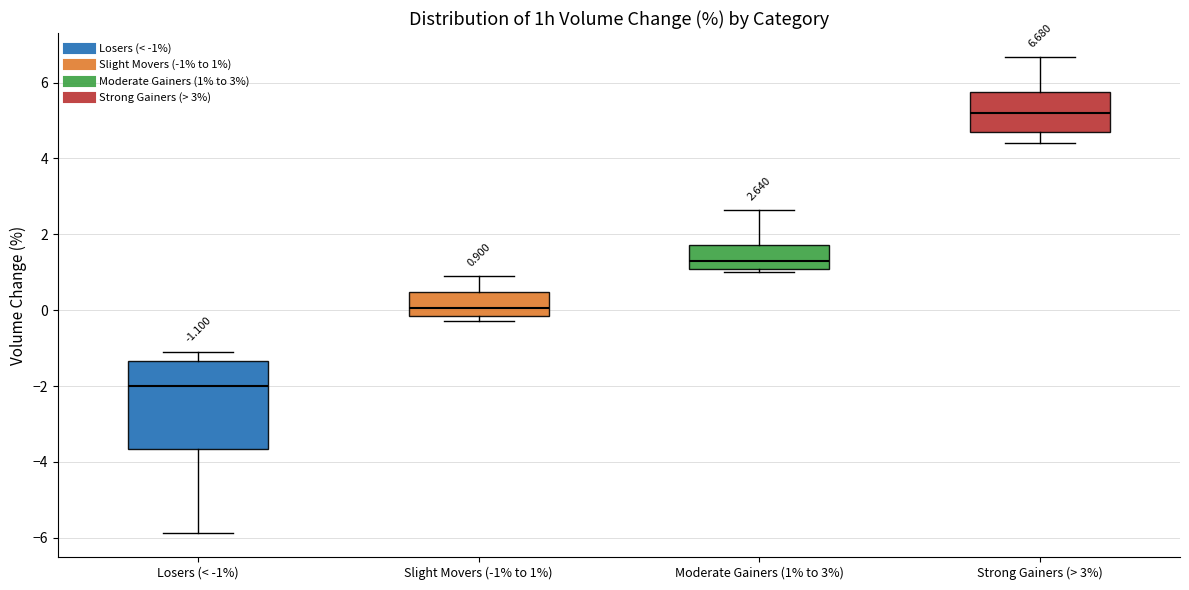

Comparing the boxes themselves (not the whiskers), which one is the tallest?

Losers (< -1%)